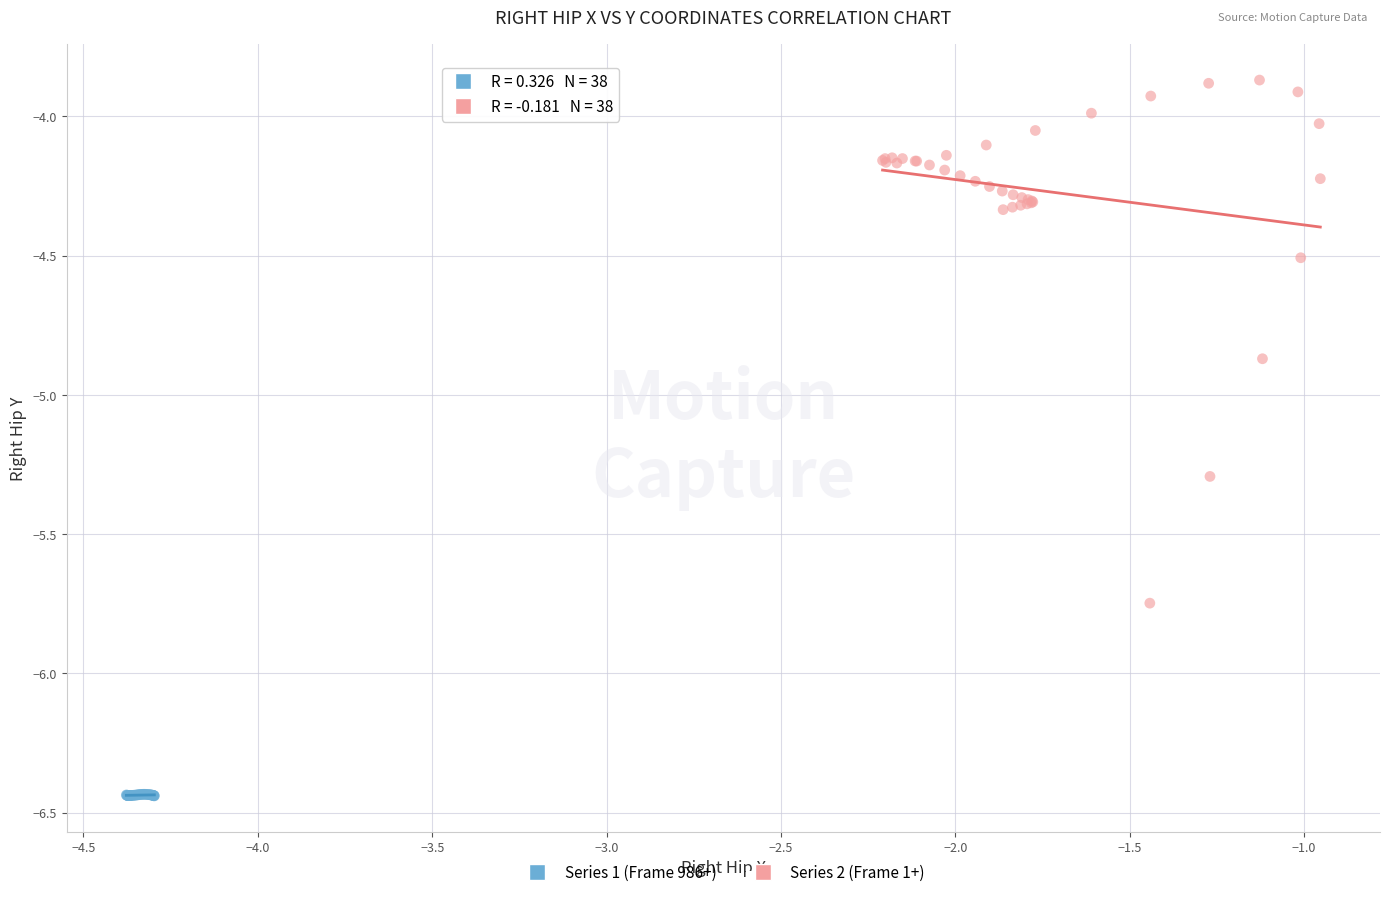

What are all the series names shown in the legend?

Series 1 (Frame 986+), Series 2 (Frame 1+)